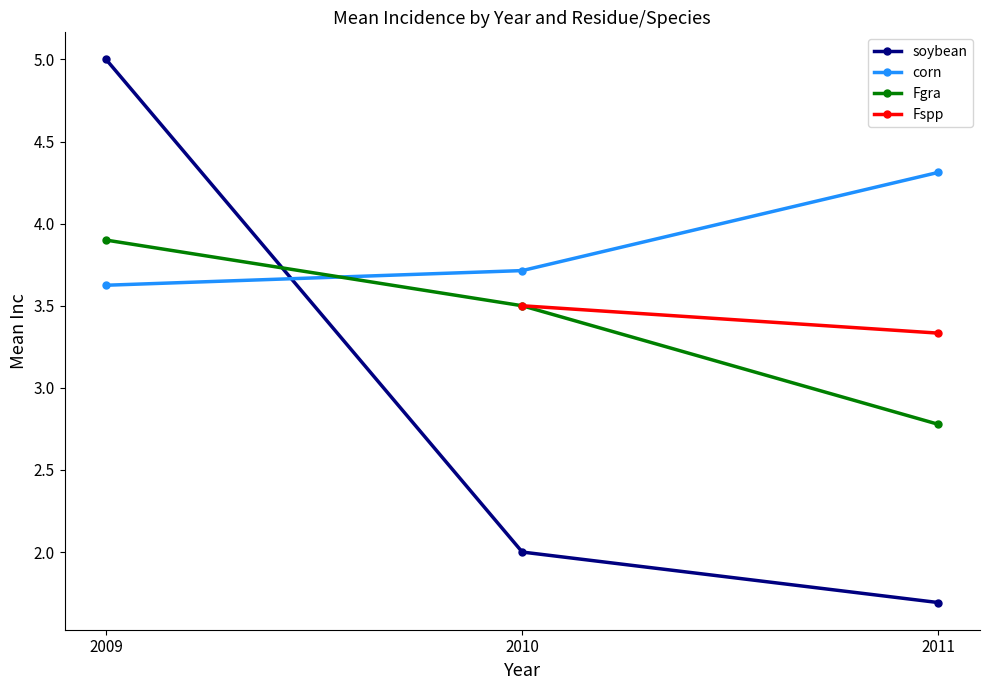

Which series has the largest total across all categories?

corn